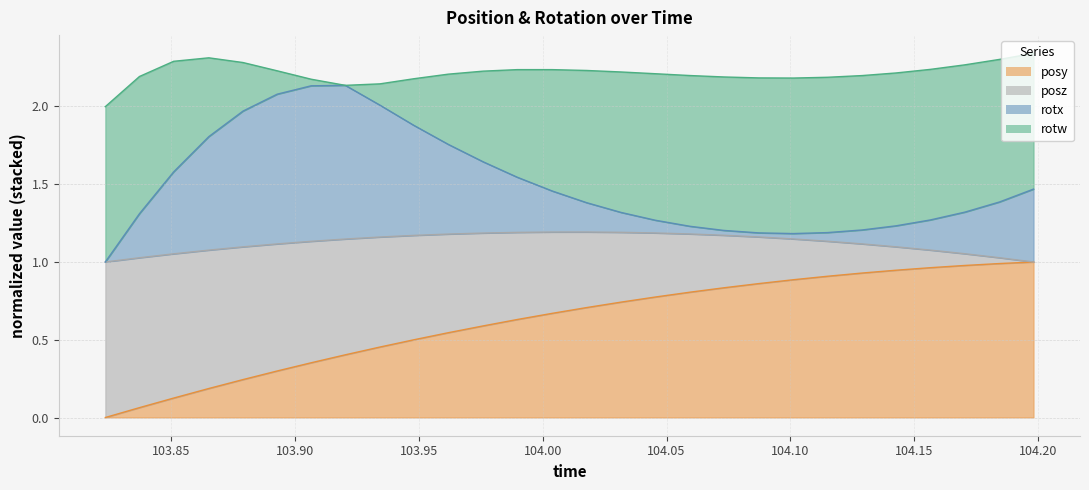

List the labels in order of posy value, smallest first.

103.8234, 103.8372, 103.851, 103.8652, 103.879, 103.8928, 103.9065, 103.9203, 103.9343, 103.948, 103.9619, 103.976, 103.9897, 104.0039, 104.0178, 104.0317, 104.0455, 104.0594, 104.0731, 104.0872, 104.1012, 104.115, 104.129, 104.1427, 104.1565, 104.1704, 104.1844, 104.1982